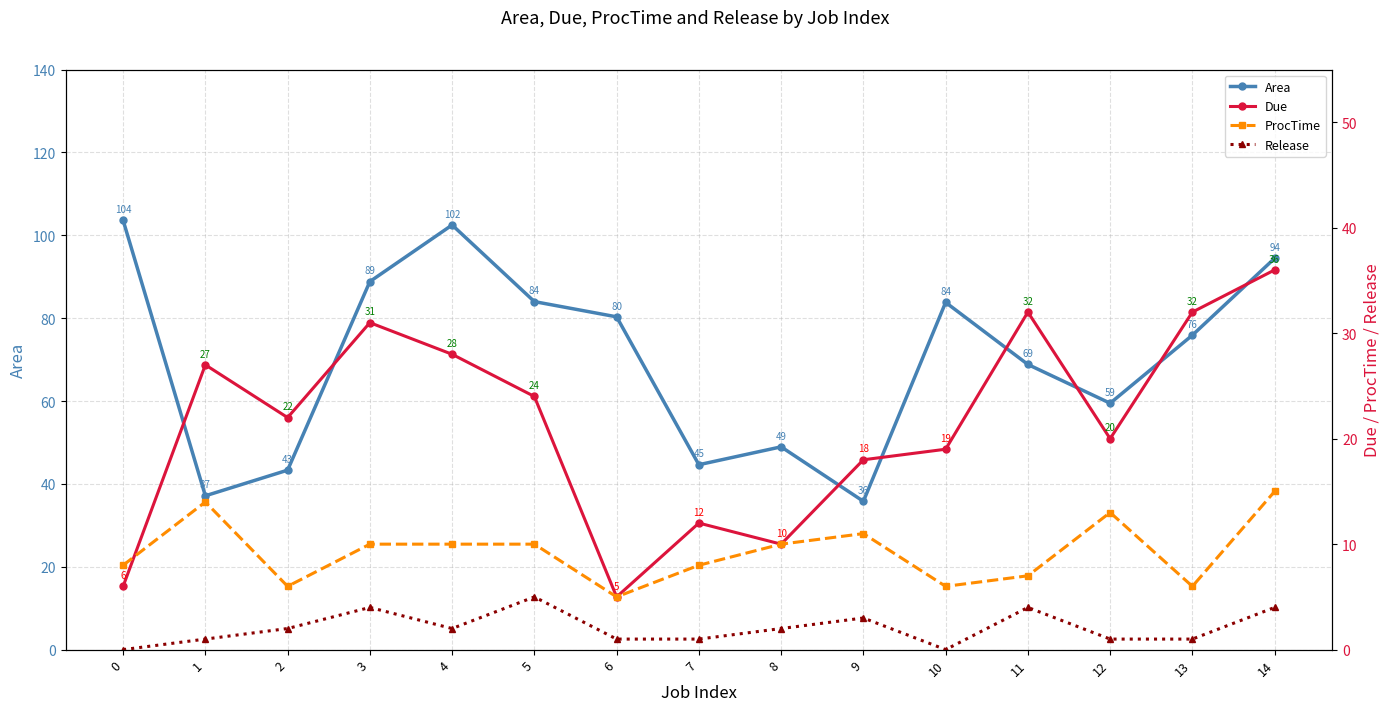

True or false: ProcTime and Release intersect in this chart.

False